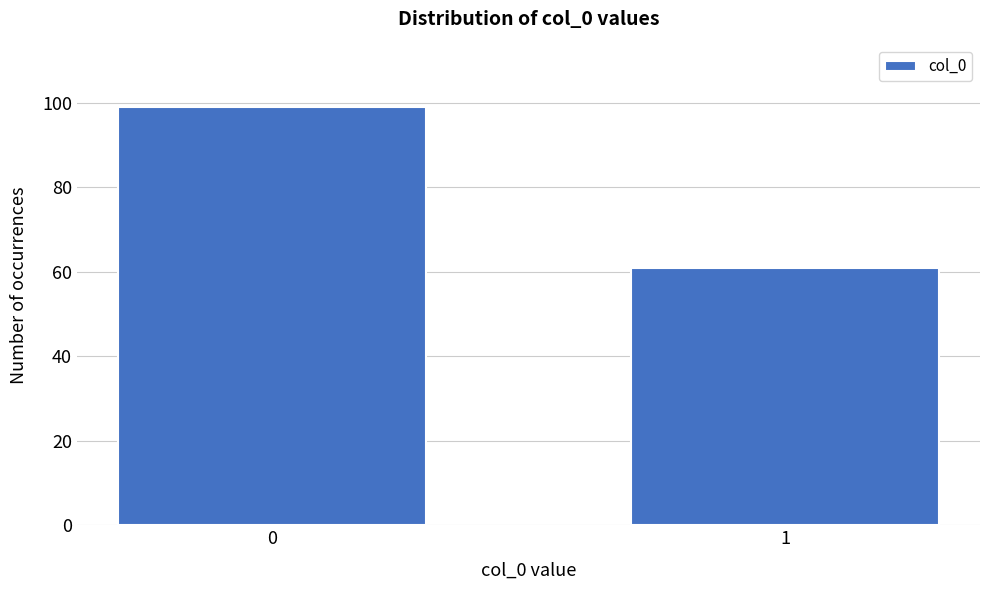

Reading right to left, extract all data points from this chart.

61	99